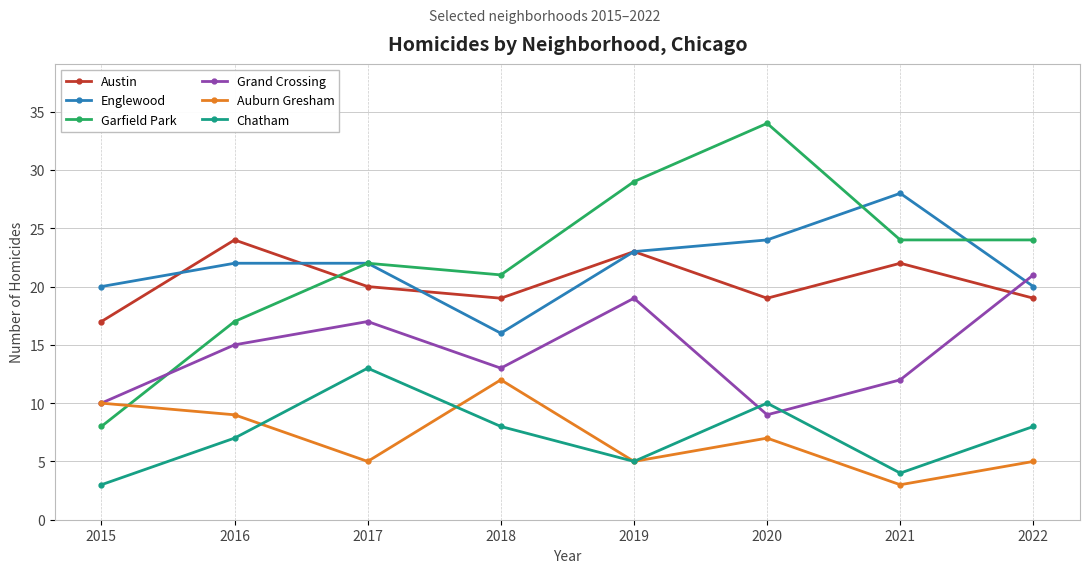

True or false: Austin has more than 0 points higher than both neighbors.

True